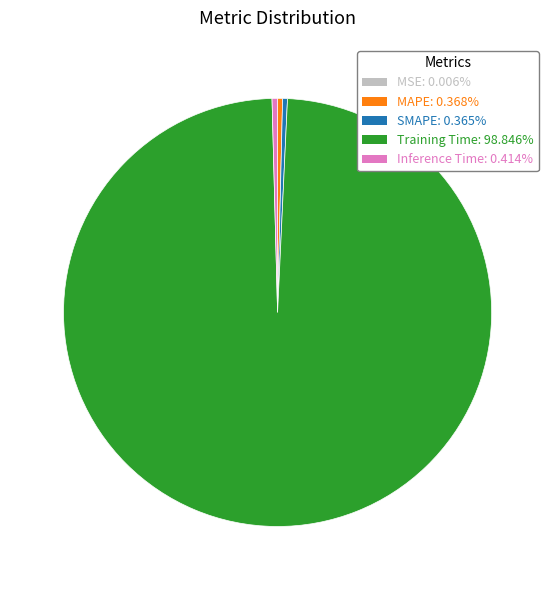

Does Training Time: 98.846% represent more than half of the total?

Yes